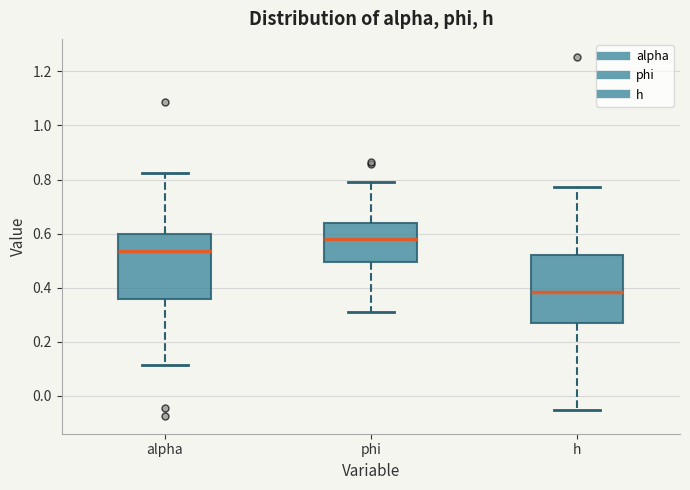

Where does the lower whisker of the box for alpha end on the y-axis? The values are not printed on the chart, so give them approximately, as read against the axis.

0.12